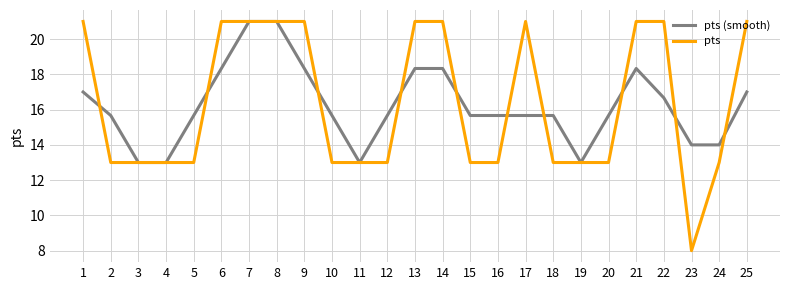

What is the average value of the pts (smooth) series?

16.2